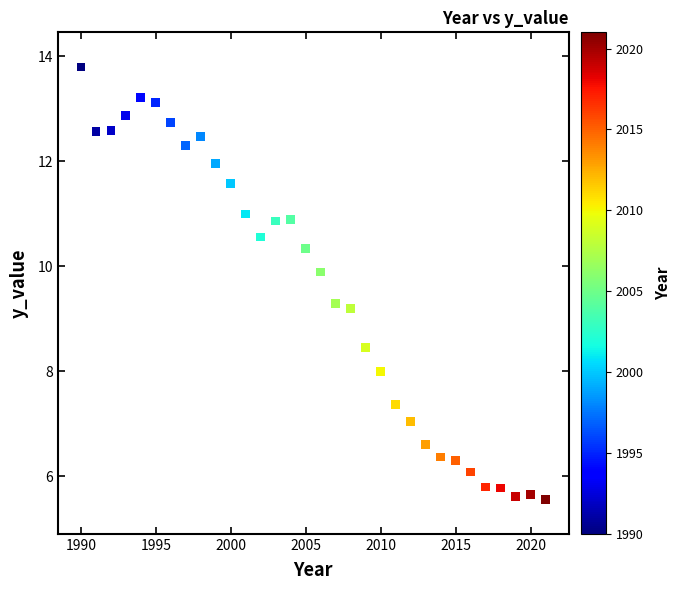

What is the range of X values (max minus min)?

31.0